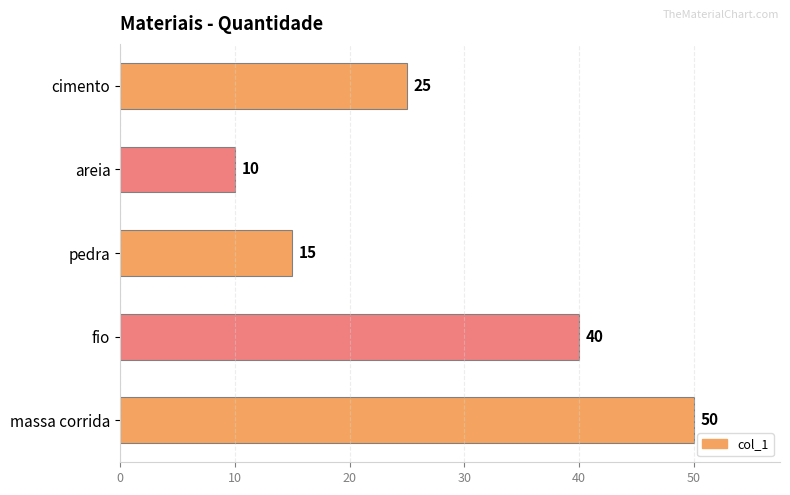

What is the change in value from cimento to massa corrida?

+25